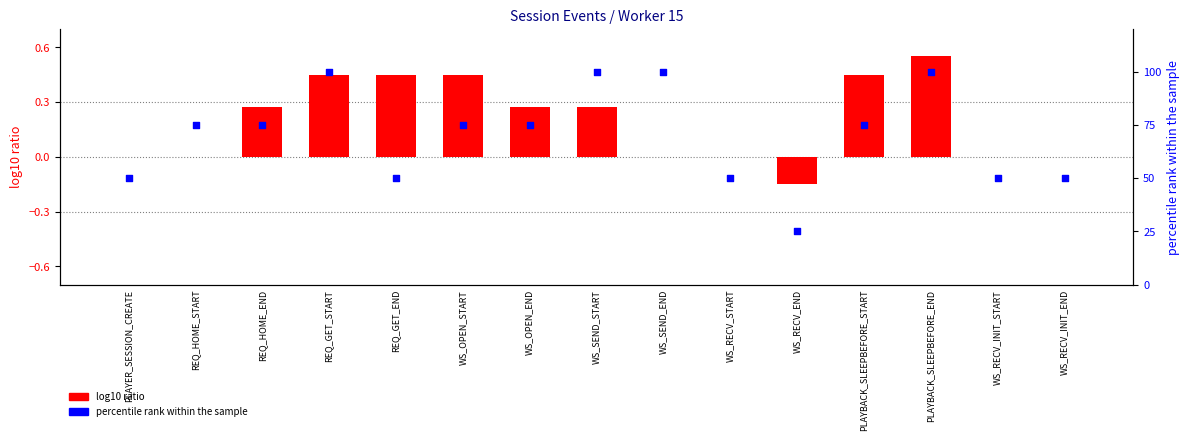

What is the total value across all series at WS_SEND_START?

100.3